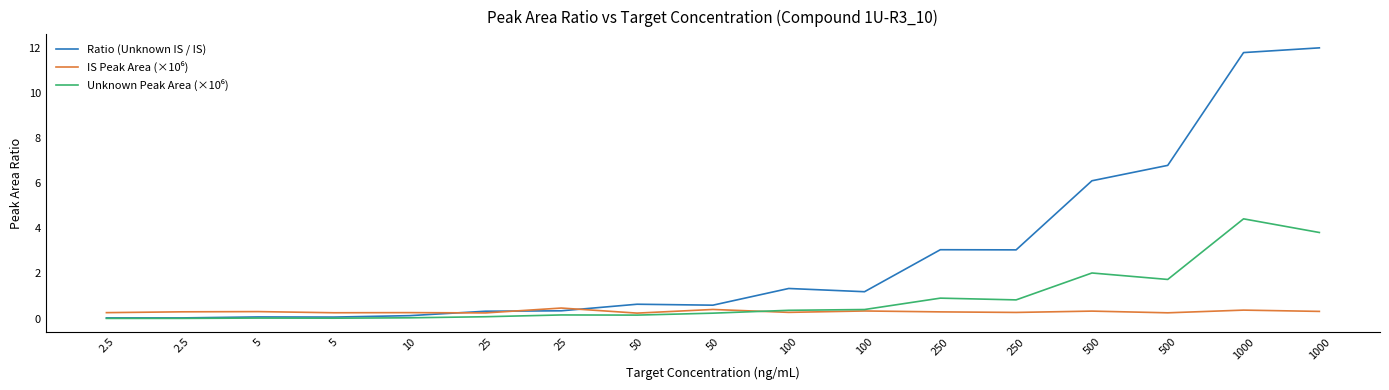

What is the total value across all series at 250?

4.3